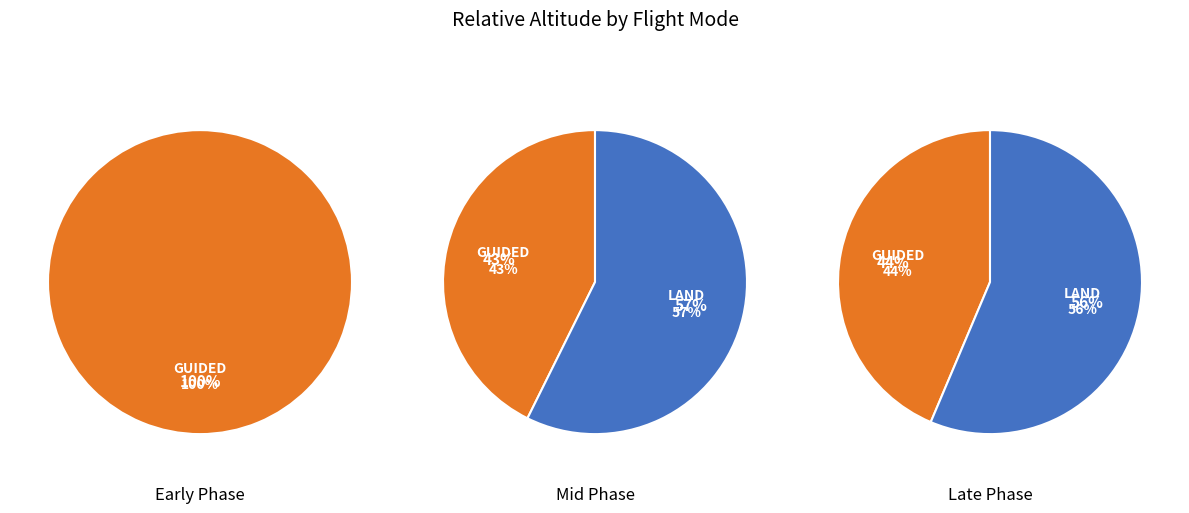

Which has a higher value, LAND or GUIDED?

LAND